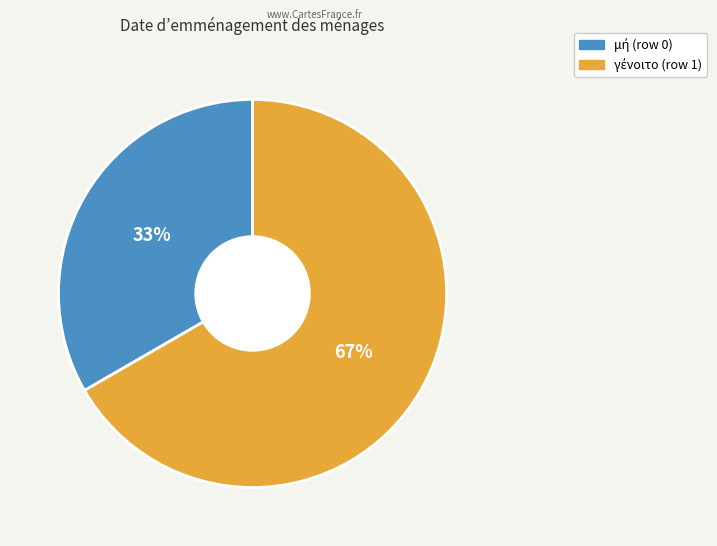

Does any single category account for the majority?

Yes